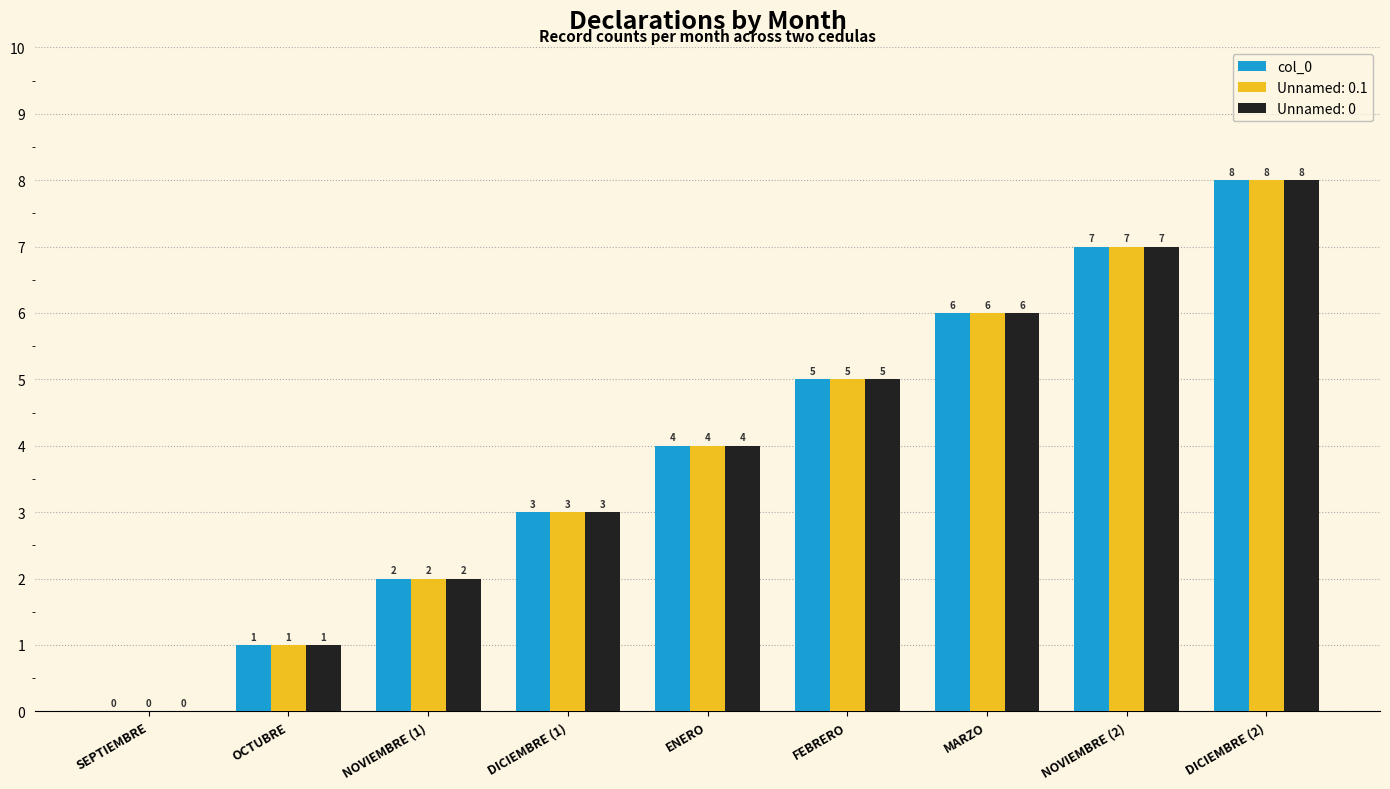

Read the Unnamed: 0.1 value at FEBRERO.

5